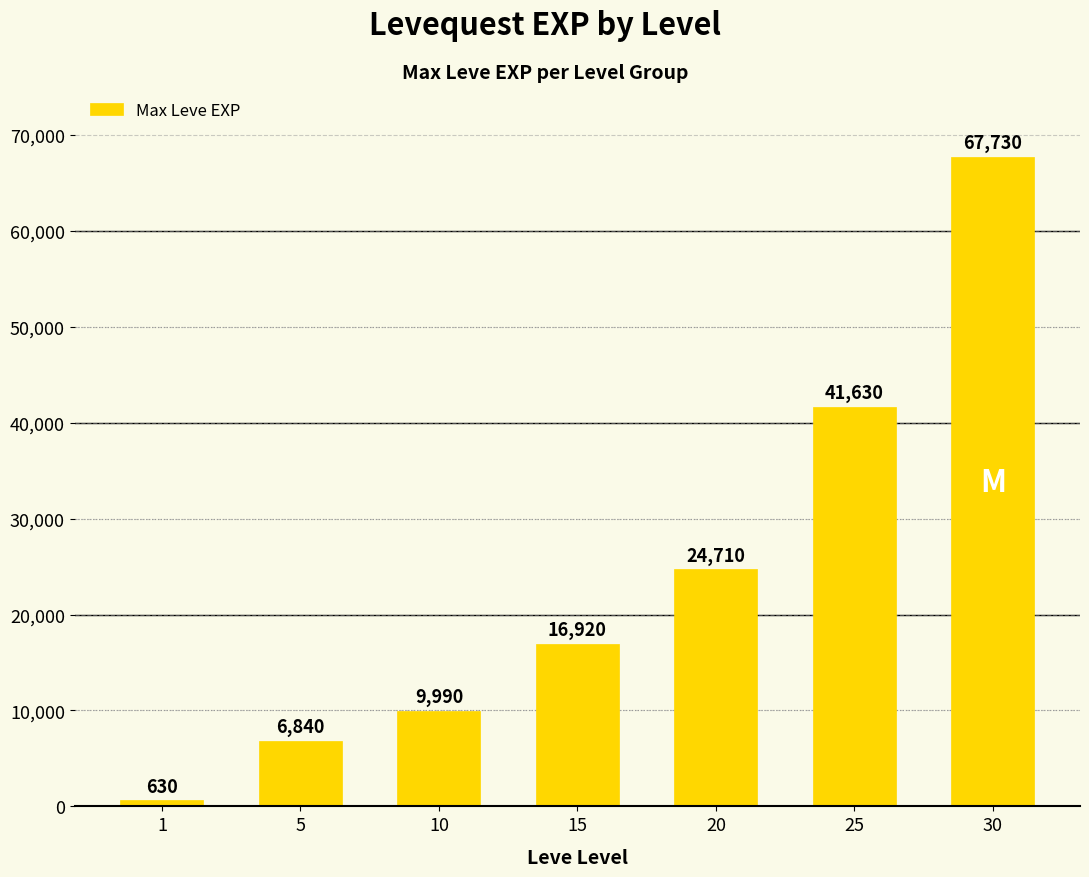

What is the difference between the maximum and minimum values?

67100